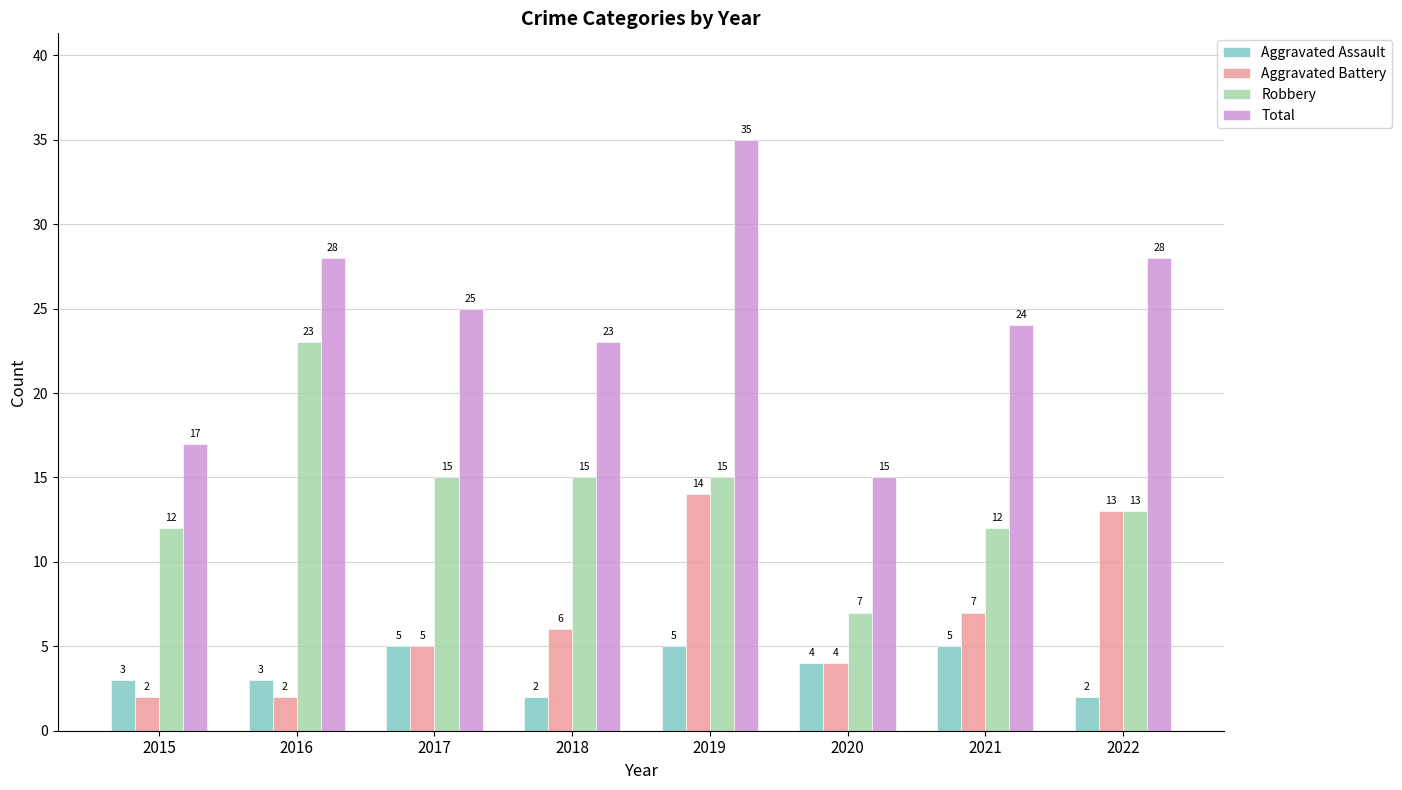

At 2021, list the series in order from smallest to largest.

Aggravated Assault, Aggravated Battery, Robbery, Total